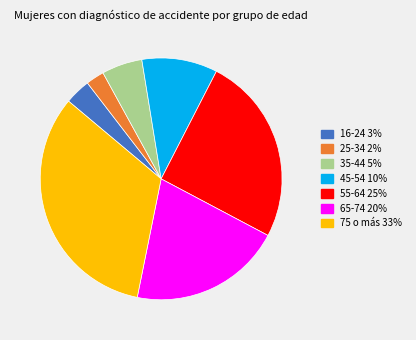

Is it true that 55-64 is 34% of the pie?

False